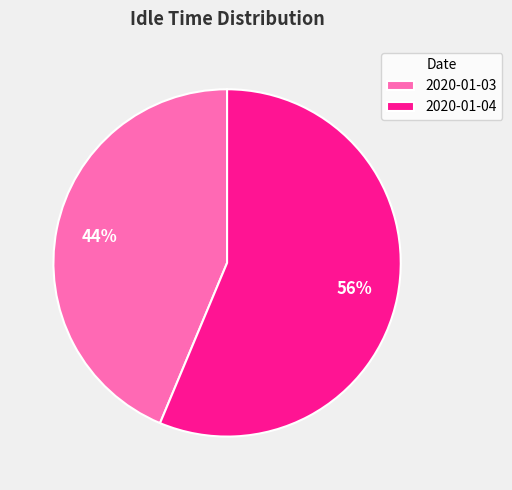

Which slice is the smallest?

2020-01-03